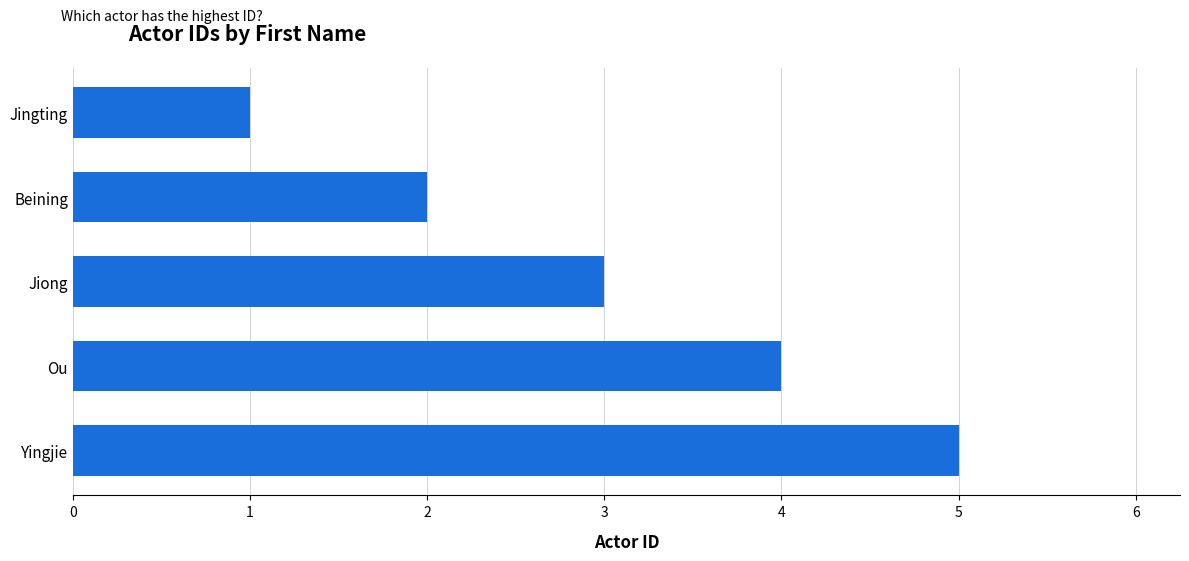

What is the label of the 5th bar from the top?

Yingjie